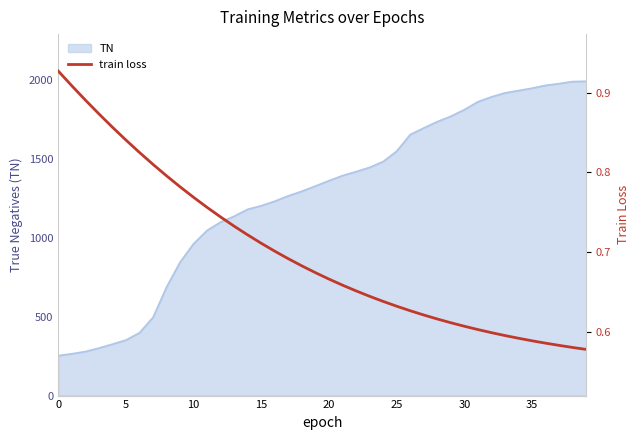

At which category does the chart reach its minimum across all series?

39